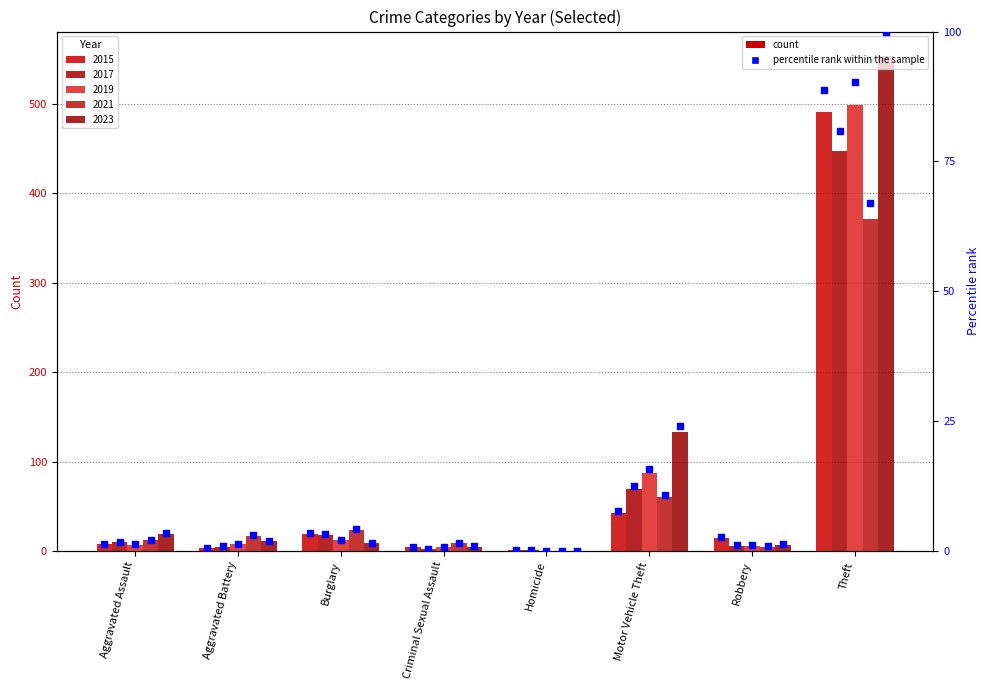

At which category is the sum across all series the highest?

Theft